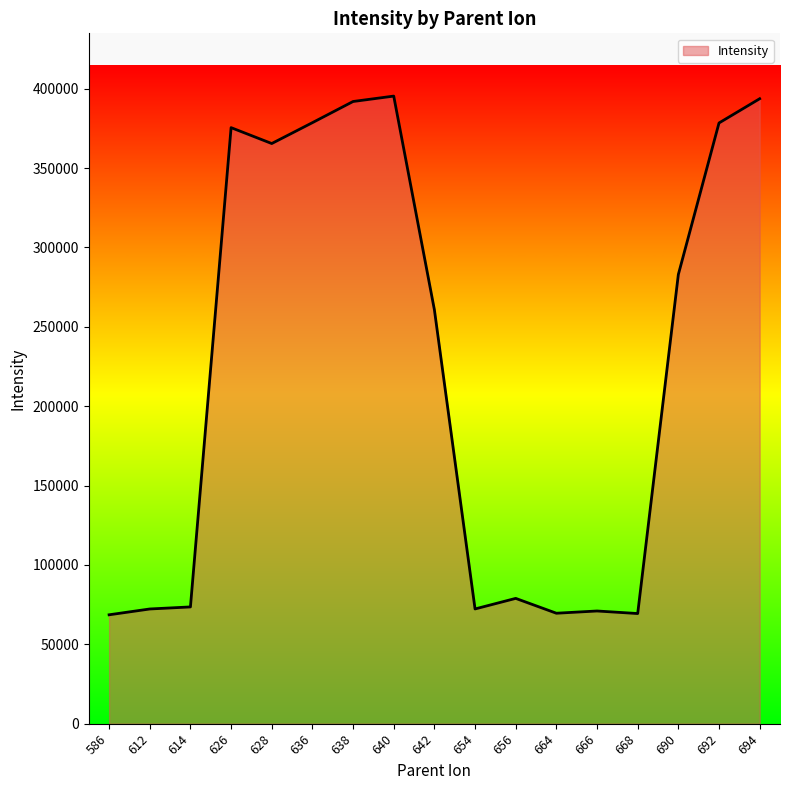

Is it true that the value at 642 is 260735.4?

True